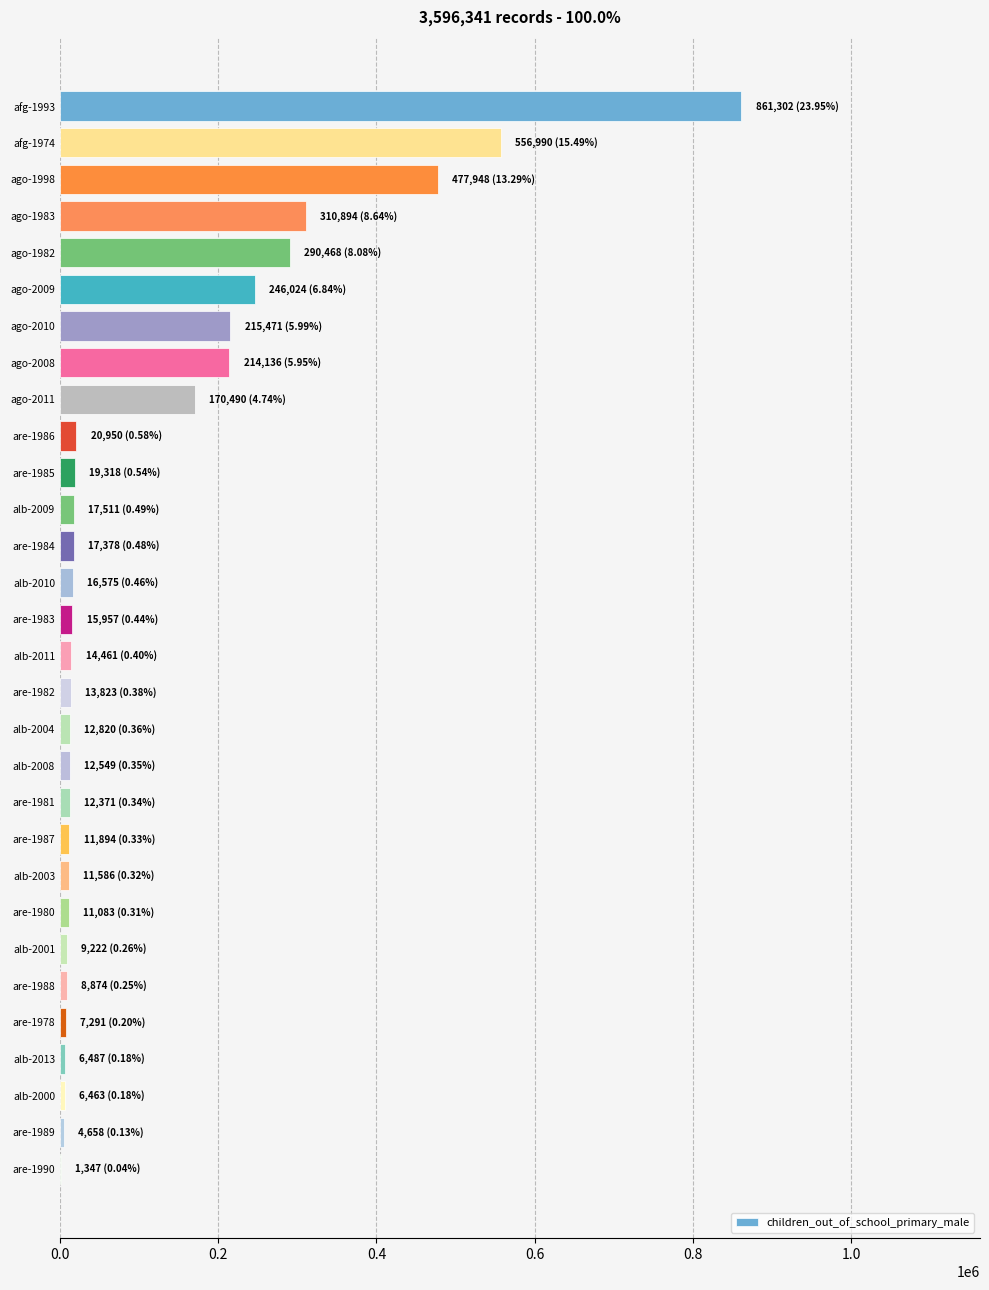

Approximately how many times larger is the value at ago-2010 compared to ago-2009?

0.9